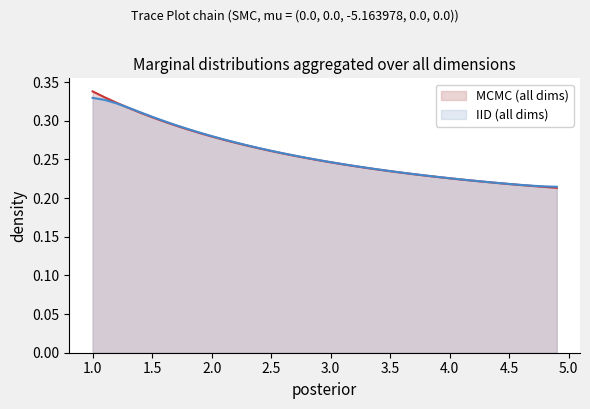

At which category does the chart reach its peak across all series?

1.0